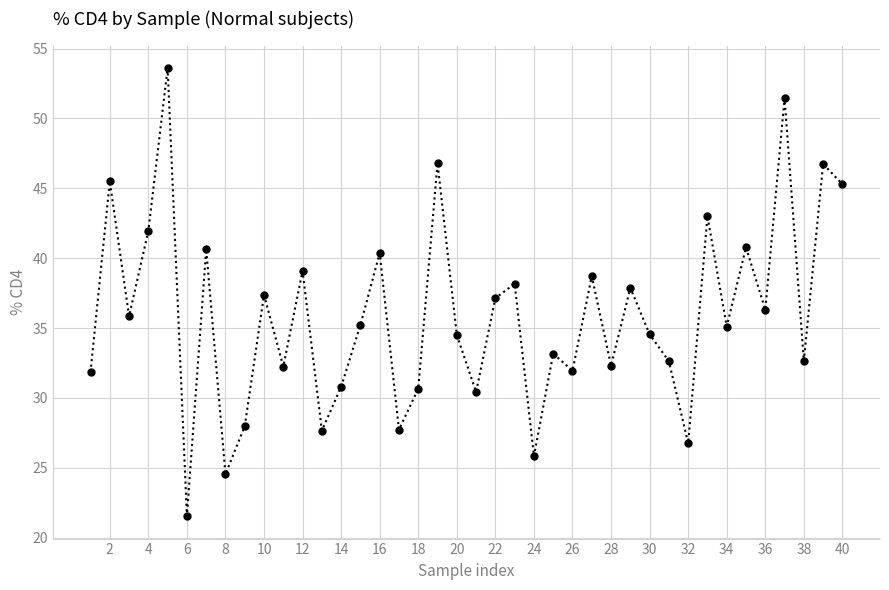

What is the difference between the second highest and second lowest values?

26.9